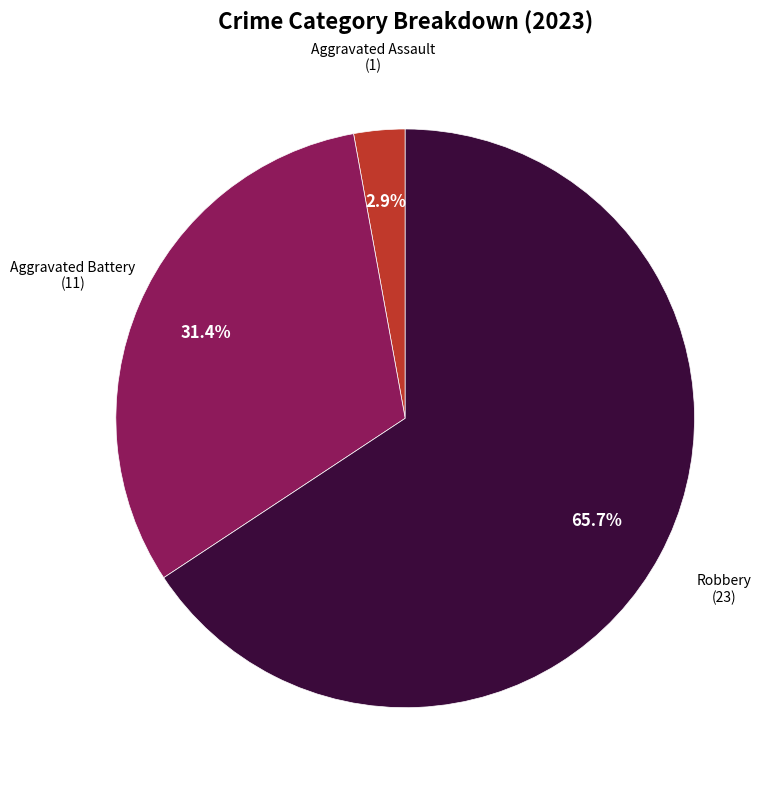

Does any single category account for the majority?

Yes